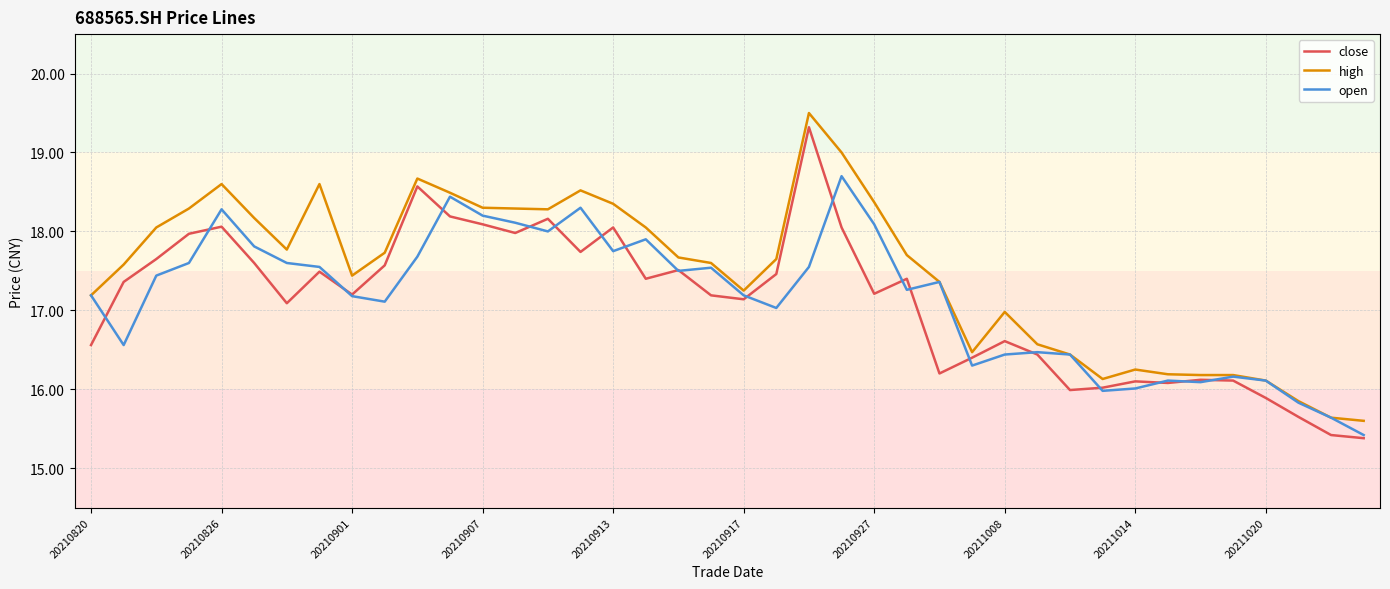

What are all the series names shown in the legend?

close, high, open